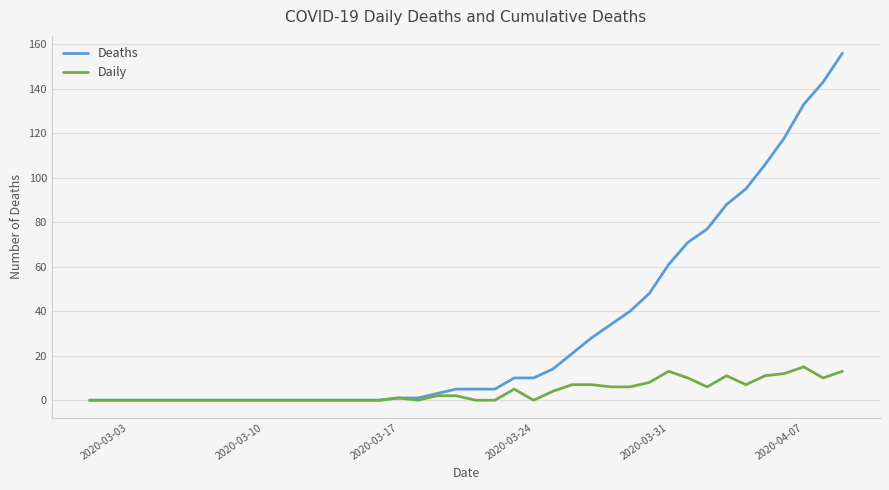

What is the maximum value for Daily?

15